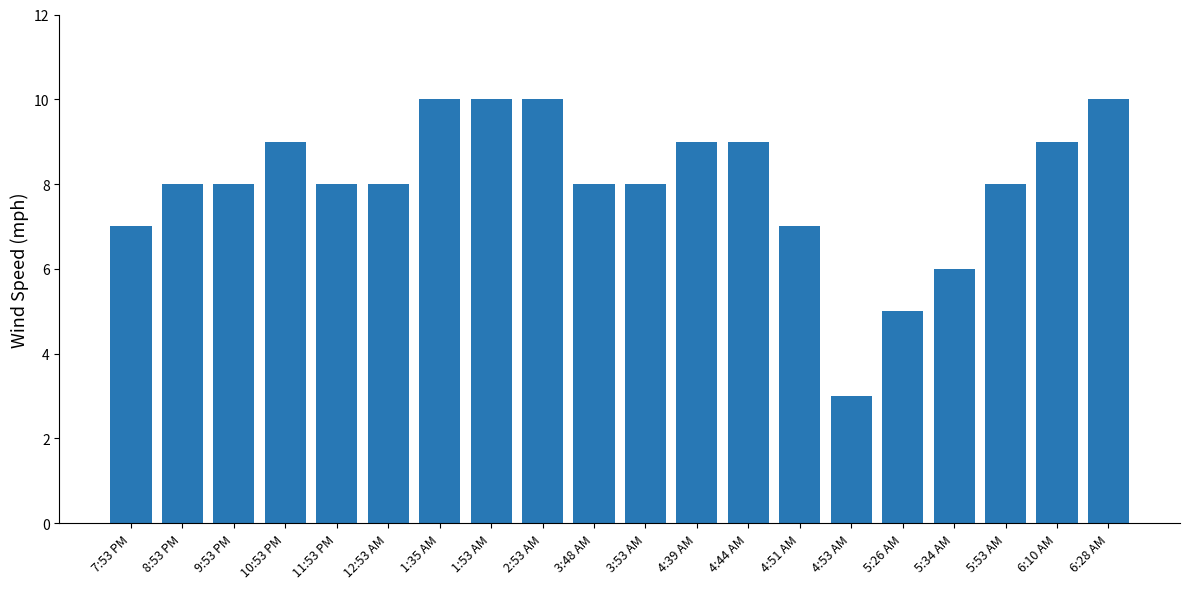

True or false: the data shows 8 at 11:53 PM.

True